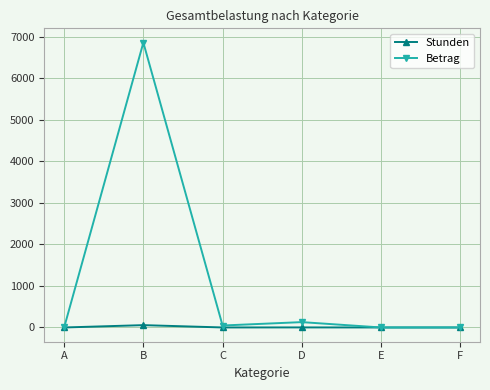

Which series has the widest spread of values?

Betrag